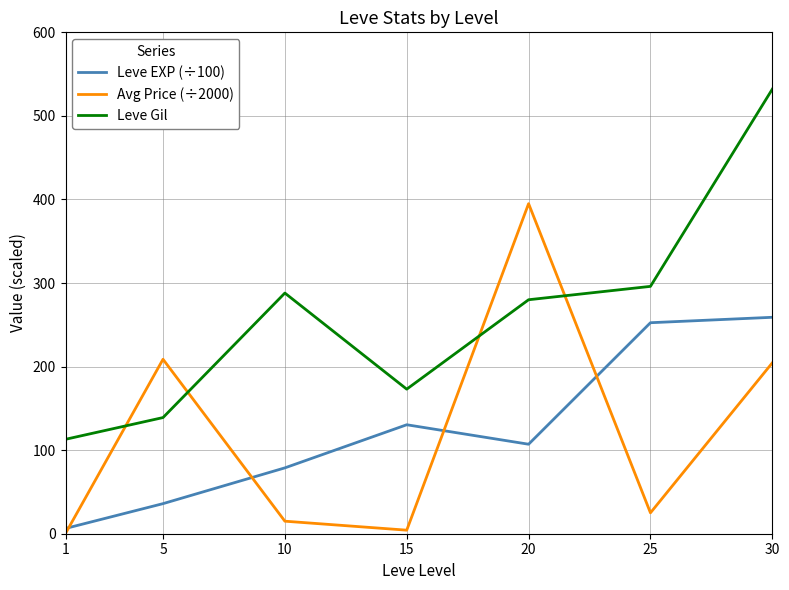

The Leve EXP (÷100) series shows 226.4 at 15. True or false?

False